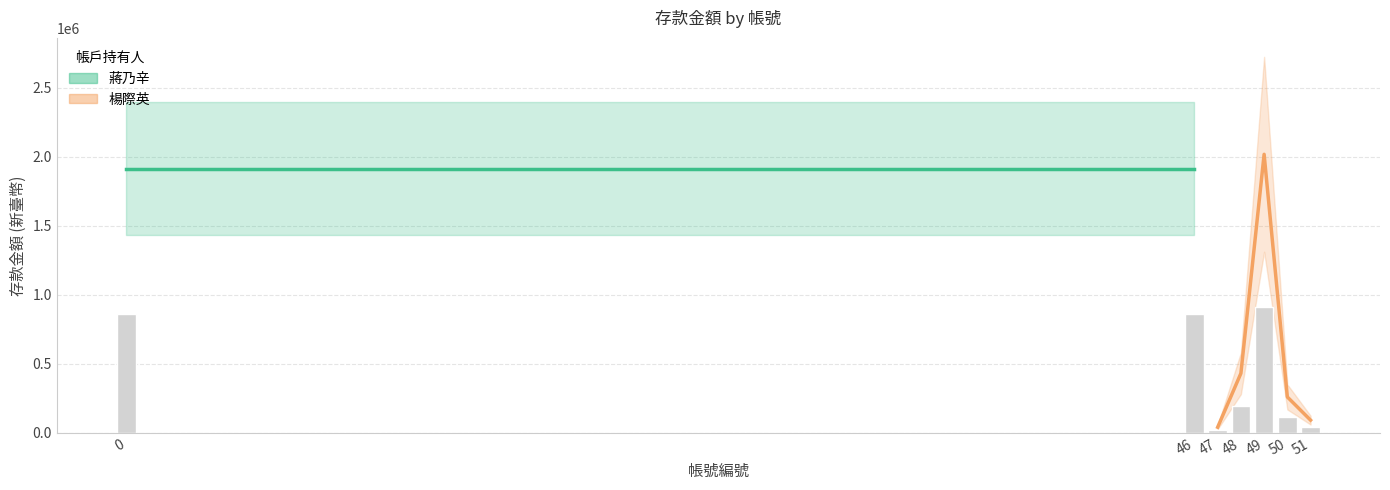

Reading left to right, transcribe all the data shown in this chart.

39903	430076	2017134	258984	91047